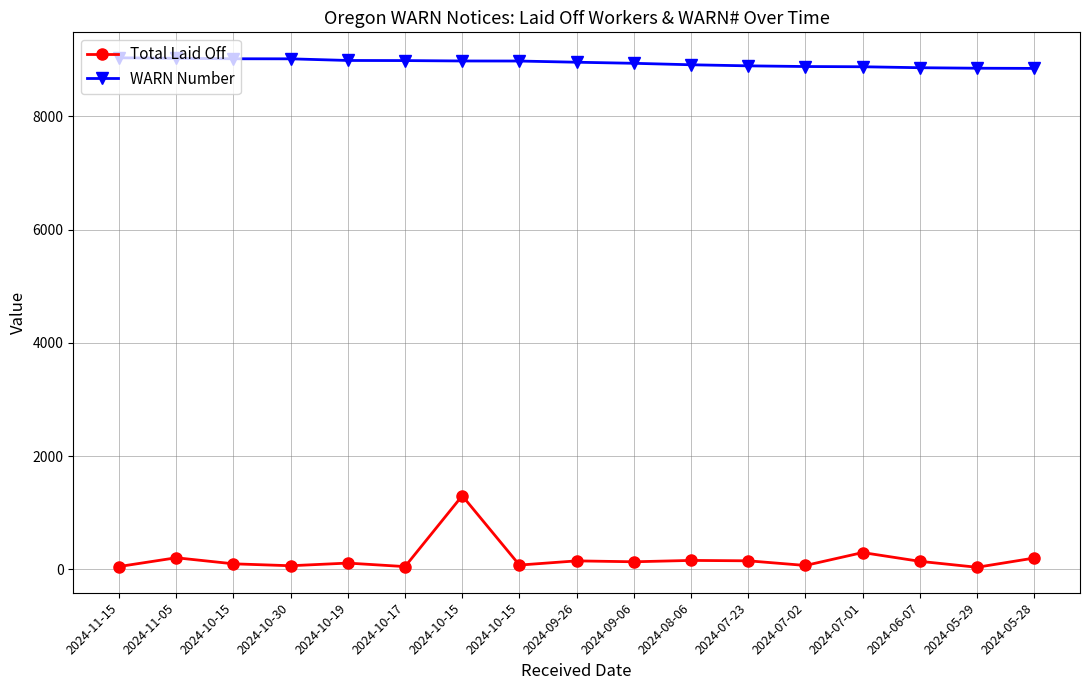

True or false: WARN Number and Total Laid Off cross at least once.

False